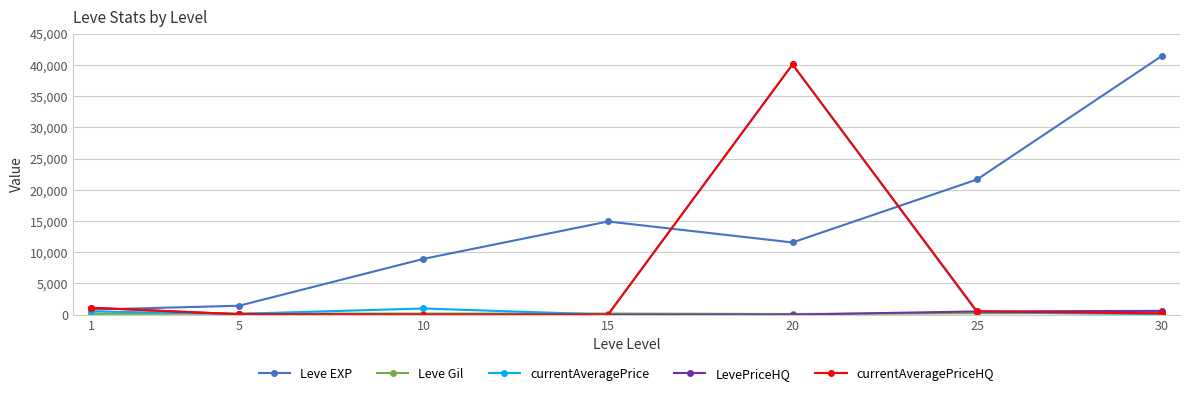

The value of currentAveragePriceHQ at 10 is 0.0. True or false?

True